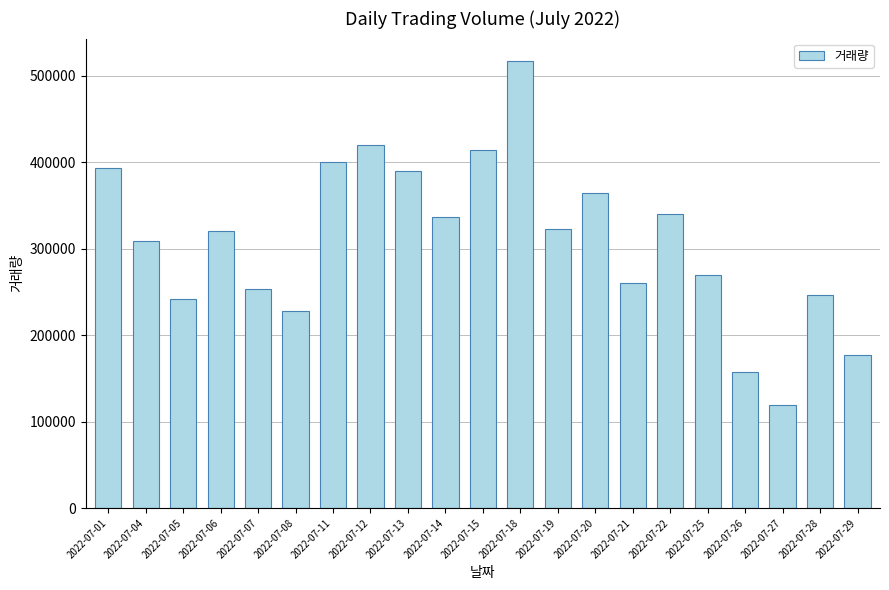

Between 2022-07-14 and 2022-07-29, which is larger?

2022-07-14